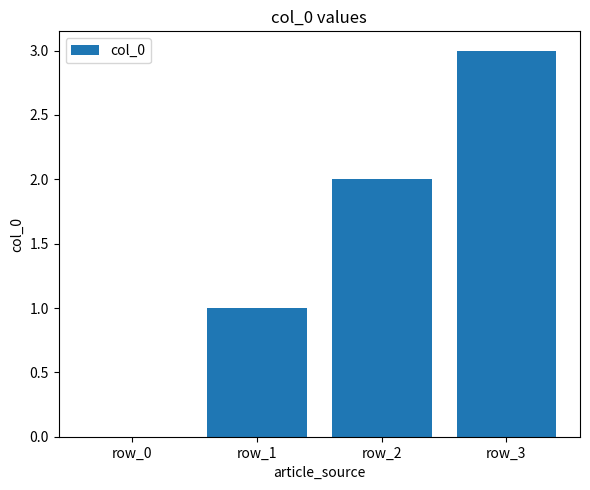

The value at row_2 is 1. True or false?

False